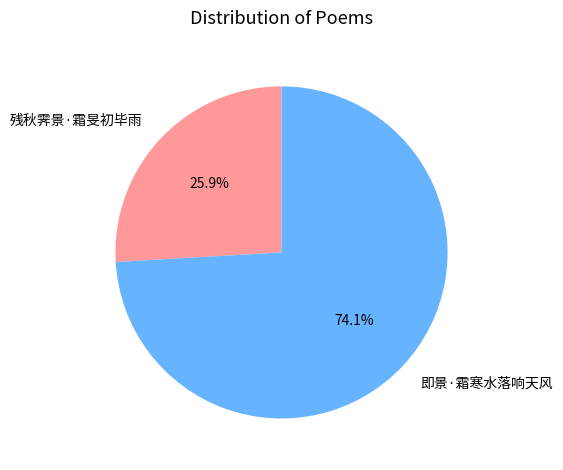

To the nearest percent, what is the average slice percentage?

50%